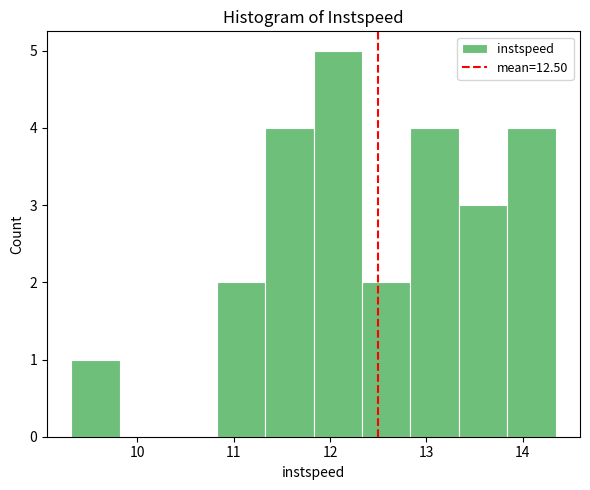

Reading left to right, list every bar in this chart as the range it spans on the x-axis followed by its height. Neither the bar edges nor the heights are printed on the chart, so give them approximately, as read against the axes.

9.3 to 9.8: 1
9.8 to 10.3: 0
10.3 to 10.8: 0
10.8 to 11.3: 2
11.3 to 11.8: 4
11.8 to 12.3: 5
12.3 to 12.8: 2
12.8 to 13.3: 4
13.3 to 13.8: 3
13.8 to 14.3: 4